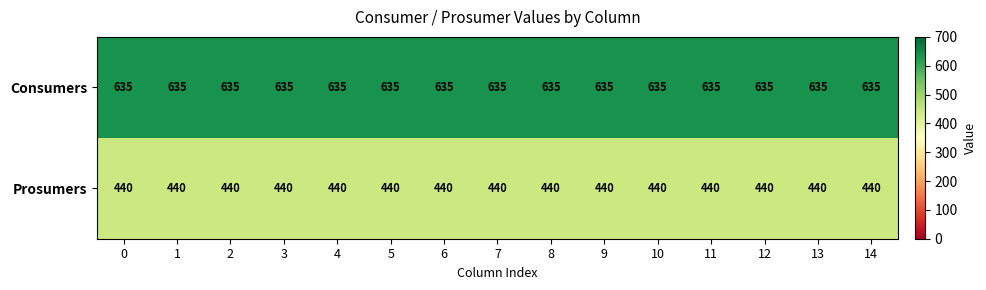

At how many categories does at least one series exceed 459?

15